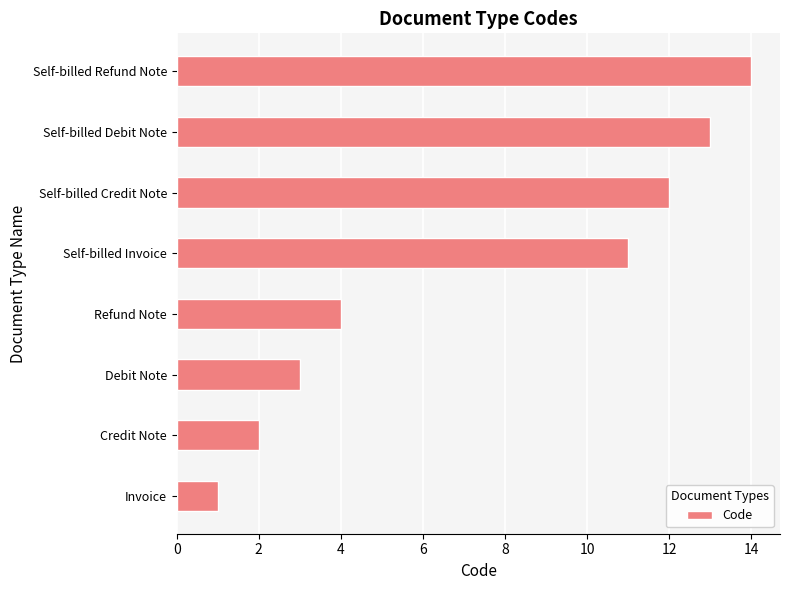

Rank the categories by value from highest to lowest.

Self-billed Refund Note, Self-billed Debit Note, Self-billed Credit Note, Self-billed Invoice, Refund Note, Debit Note, Credit Note, Invoice